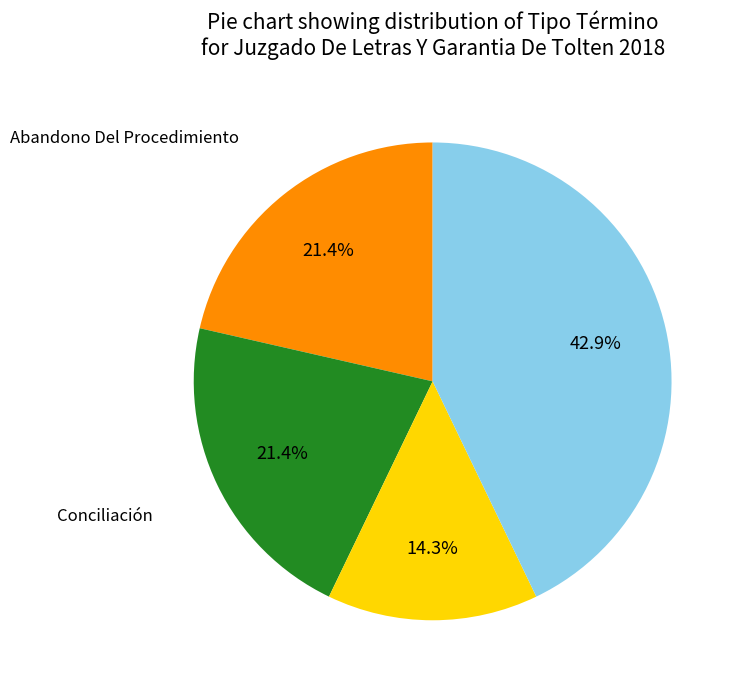

Does any single category account for the majority?

No